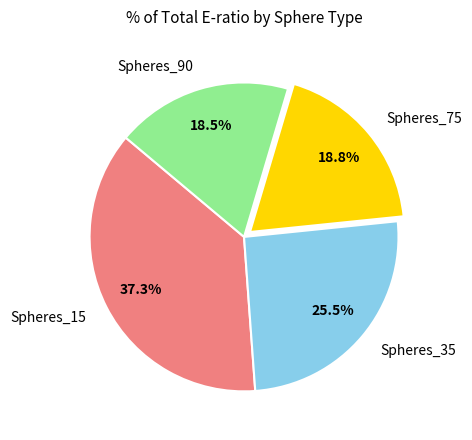

What portion of the pie excludes Spheres_90?

81.5%